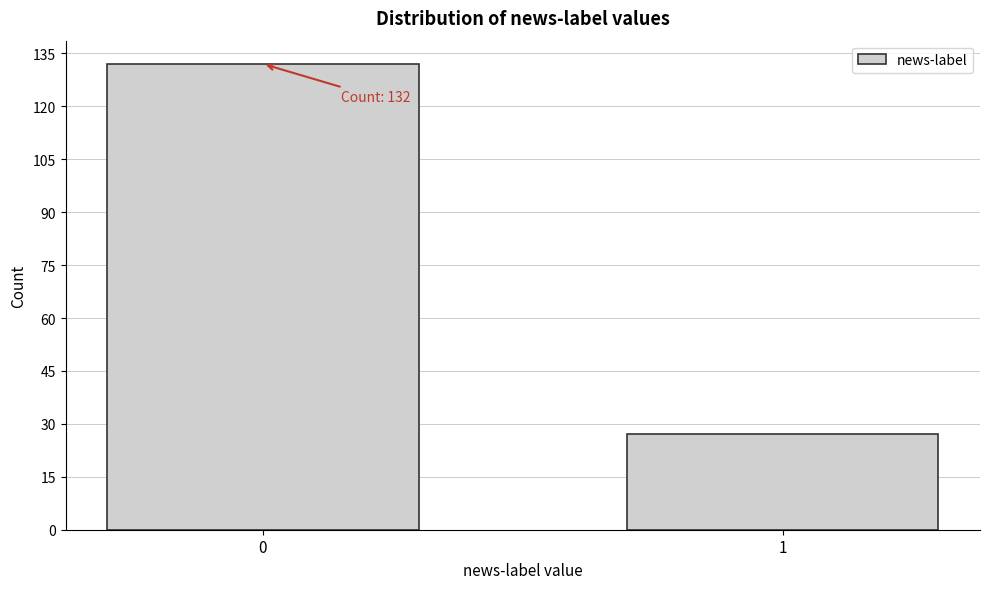

Reading right to left, what are all the values shown in this chart?

1=27	0=132